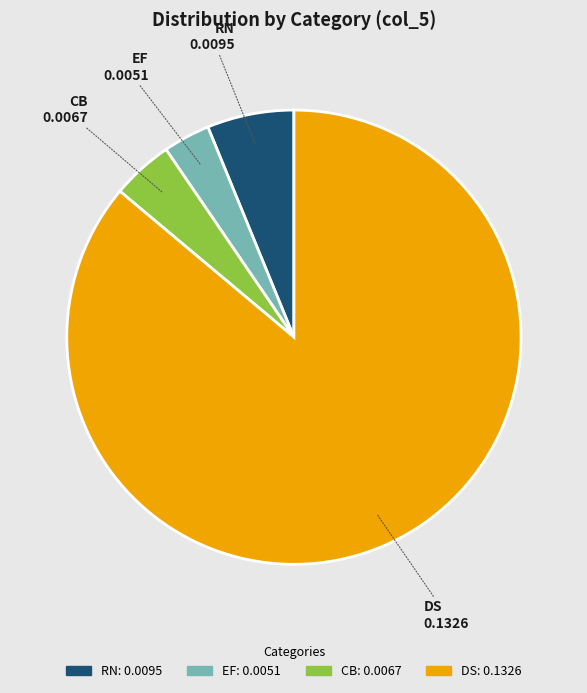

Is the sum of RN and DS greater than half?

Yes